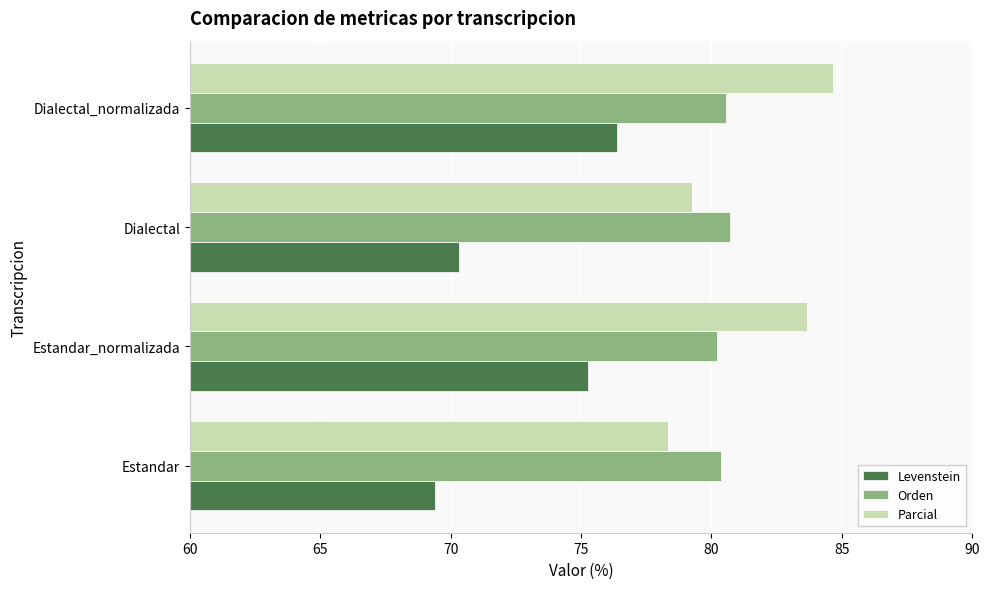

What is the difference between the maximum and second lowest values in the Parcial series?

5.4